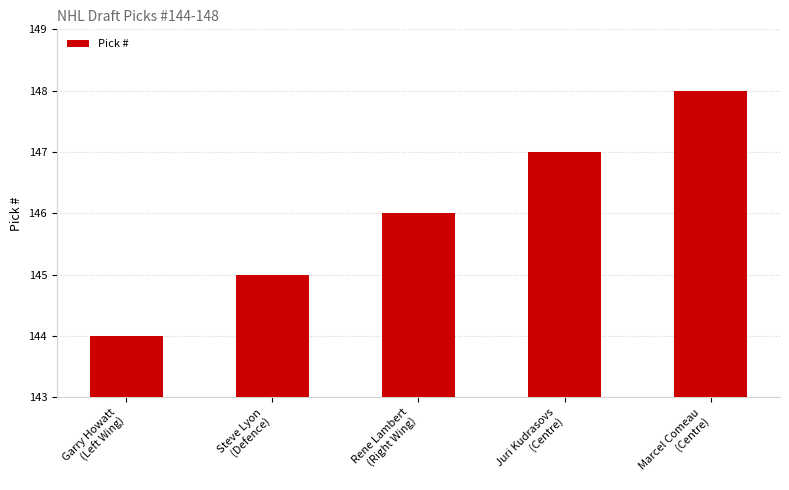

Between Juri Kudrasovs
(Centre) and Rene Lambert
(Right Wing), which is larger?

Juri Kudrasovs
(Centre)